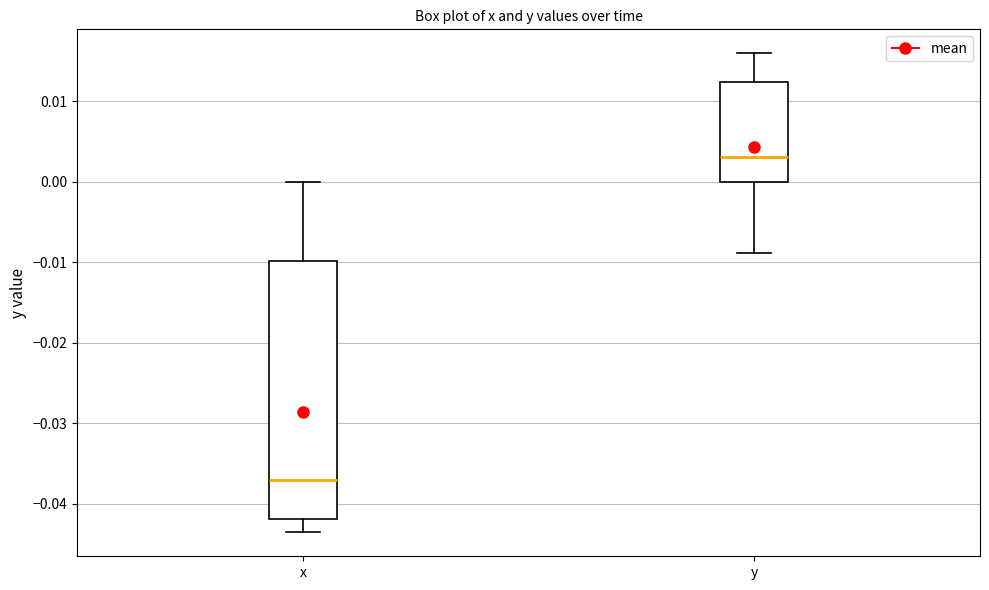

Where is the lower edge of the box for x on the y-axis? The values are not printed on the chart, so give them approximately, as read against the axis.

-0.042